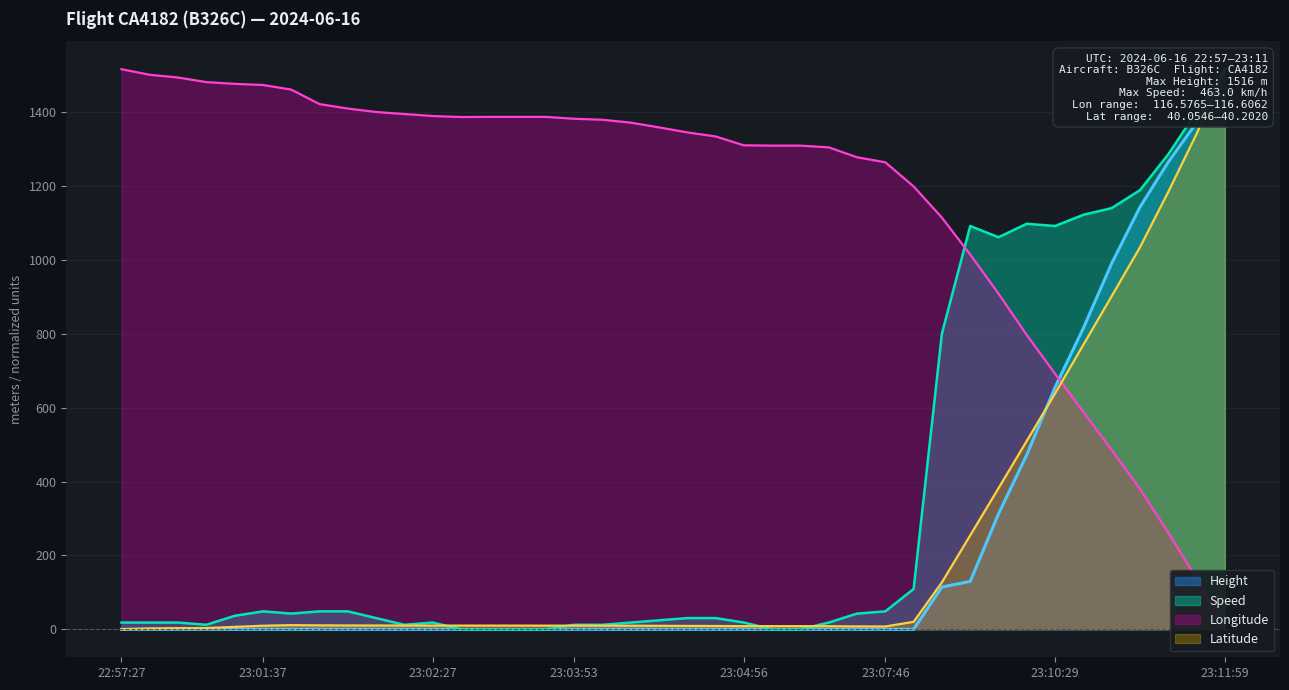

Reading left to right, what are all the values shown in this chart?

Height: 22:57:27=0.0	22:57:51=0.0	22:57:58=0.0	22:58:12=0.0	23:01:32=0.0	23:01:37=0.0	23:01:47=0.0	23:02:02=0.0	23:02:07=0.0	23:02:12=0.0	23:02:22=0.0	23:02:27=0.0	23:02:42=0.0	23:02:47=0.0	23:02:50=0.0	23:03:40=0.0	23:03:53=0.0	23:03:58=0.0	23:04:11=0.0	23:04:19=0.0	23:04:29=0.0	23:04:35=0.0	23:04:56=0.0	23:05:52=0.0	23:06:57=0.0	23:07:24=0.0	23:07:38=0.0	23:07:46=0.0	23:09:04=0.0	23:09:29=114.3	23:09:44=129.5	23:09:59=312.4	23:10:14=472.4	23:10:29=655.3	23:10:44=815.3	23:10:59=990.6	23:11:14=1143.0	23:11:29=1264.9	23:11:44=1371.6	23:11:59=1516.4
Speed: 22:57:27=18.2	22:57:51=18.2	22:57:58=18.2	22:58:12=12.1	23:01:32=36.4	23:01:37=48.5	23:01:47=42.5	23:02:02=48.5	23:02:07=48.5	23:02:12=30.3	23:02:22=12.1	23:02:27=18.2	23:02:42=0.0	23:02:47=0.0	23:02:50=0.0	23:03:40=0.0	23:03:53=12.1	23:03:58=12.1	23:04:11=18.2	23:04:19=24.3	23:04:29=30.3	23:04:35=30.3	23:04:56=18.2	23:05:52=0.0	23:06:57=0.0	23:07:24=18.2	23:07:38=42.5	23:07:46=48.5	23:09:04=109.2	23:09:29=800.6	23:09:44=1091.8	23:09:59=1061.5	23:10:14=1097.9	23:10:29=1091.8	23:10:44=1122.1	23:10:59=1140.3	23:11:14=1188.8	23:11:29=1285.9	23:11:44=1401.1	23:11:59=1516.4
Longitude: 22:57:27=1516.4	22:57:51=1501.2	22:57:58=1493.8	22:58:12=1481.4	23:01:32=1476.7	23:01:37=1473.6	23:01:47=1461.1	23:02:02=1421.8	23:02:07=1409.8	23:02:12=1400.5	23:02:22=1395.0	23:02:27=1389.6	23:02:42=1386.8	23:02:47=1387.2	23:02:50=1387.2	23:03:40=1387.2	23:03:53=1382.2	23:03:58=1379.4	23:04:11=1371.7	23:04:19=1358.8	23:04:29=1345.2	23:04:35=1334.3	23:04:56=1310.2	23:05:52=1309.4	23:06:57=1309.4	23:07:24=1304.8	23:07:38=1277.9	23:07:46=1264.3	23:09:04=1198.9	23:09:29=1114.5	23:09:44=1014.6	23:09:59=908.7	23:10:14=796.7	23:10:29=691.7	23:10:44=588.2	23:10:59=485.5	23:11:14=379.7	23:11:29=261.8	23:11:44=137.3	23:11:59=0.0
Latitude: 22:57:27=0.0	22:57:51=2.2	22:57:58=3.0	22:58:12=3.3	23:01:32=6.5	23:01:37=9.6	23:01:47=11.1	23:02:02=10.6	23:02:07=10.3	23:02:12=10.2	23:02:22=10.0	23:02:27=9.9	23:02:42=9.9	23:02:47=9.9	23:02:50=9.9	23:03:40=9.8	23:03:53=9.8	23:03:58=9.7	23:04:11=9.6	23:04:19=9.3	23:04:29=9.1	23:04:35=8.9	23:04:56=8.4	23:05:52=8.4	23:06:57=8.4	23:07:24=8.3	23:07:38=7.8	23:07:46=7.5	23:09:04=20.2	23:09:29=127.1	23:09:44=254.3	23:09:59=381.9	23:10:14=510.0	23:10:29=638.6	23:10:44=770.5	23:10:59=901.8	23:11:14=1034.2	23:11:29=1184.1	23:11:44=1341.1	23:11:59=1516.4